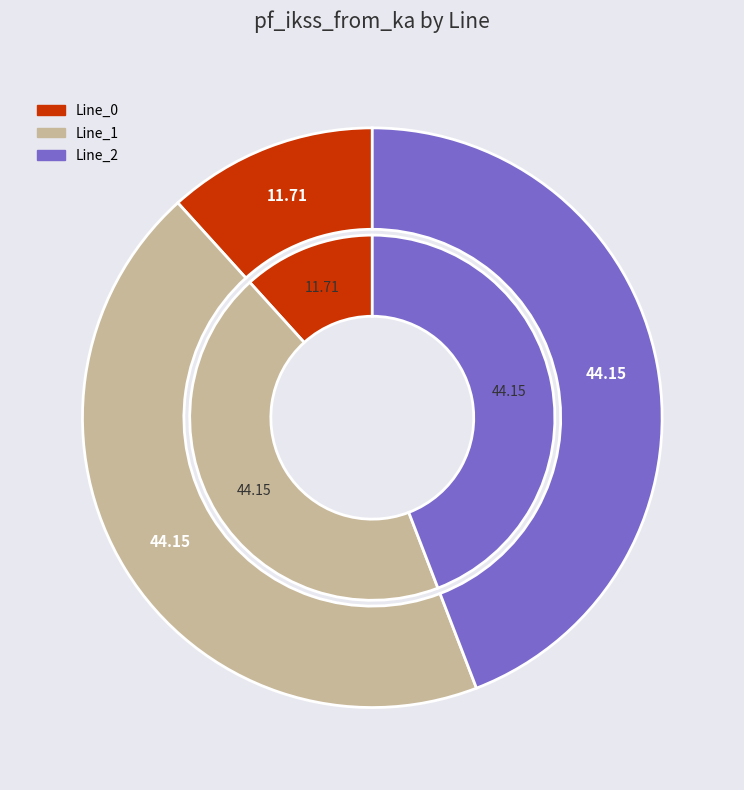

What percentage is NOT represented by Line_0?

88.3%